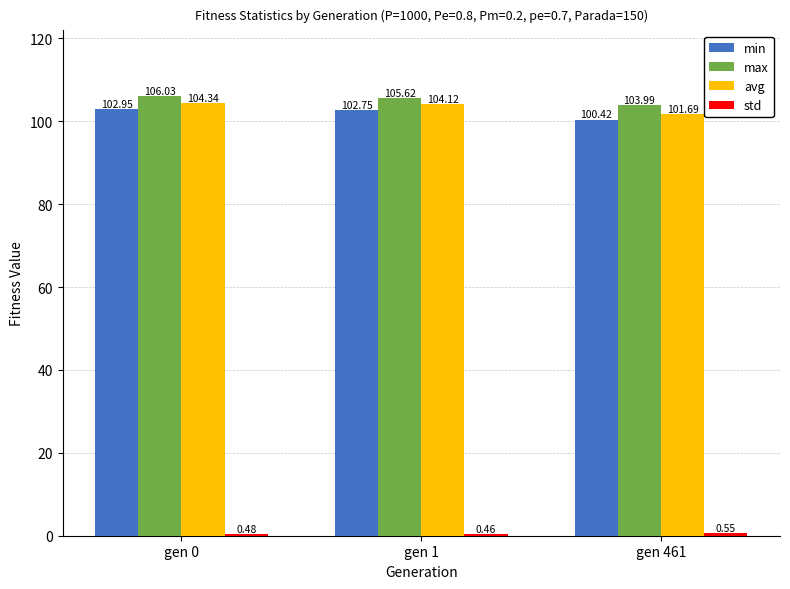

What is the sum of the avg values at gen 461 and gen 1?

205.8